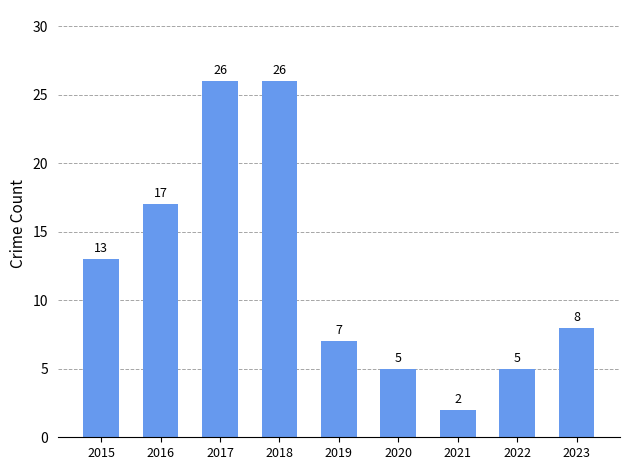

What is the approximate value at 2018?

26